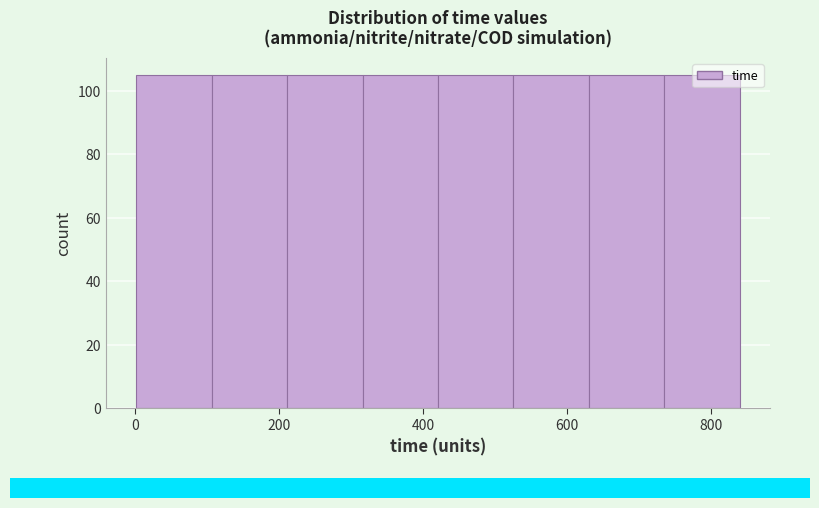

How tall is the bar that spans 220 to 320 on the x-axis? Neither the bar edges nor the heights are printed on the chart, so give them approximately, as read against the axes.

106